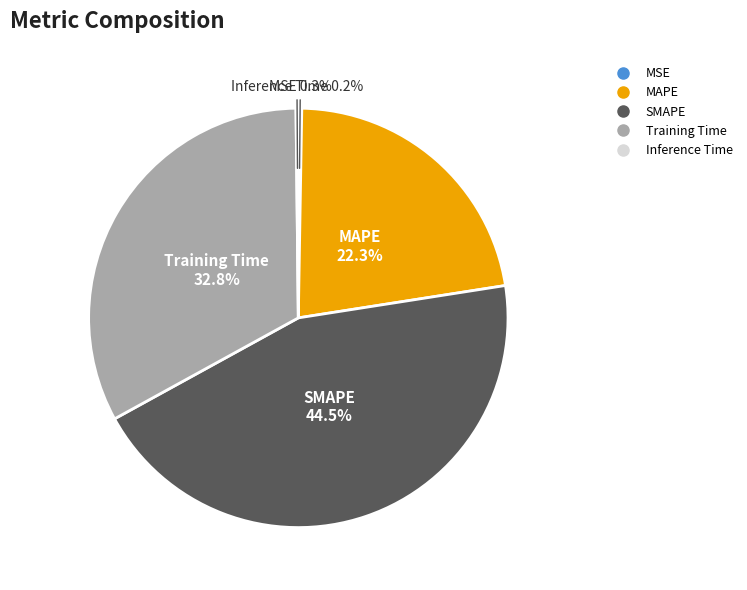

What is the ratio of the value at Training Time to the value at MAPE?

1.5